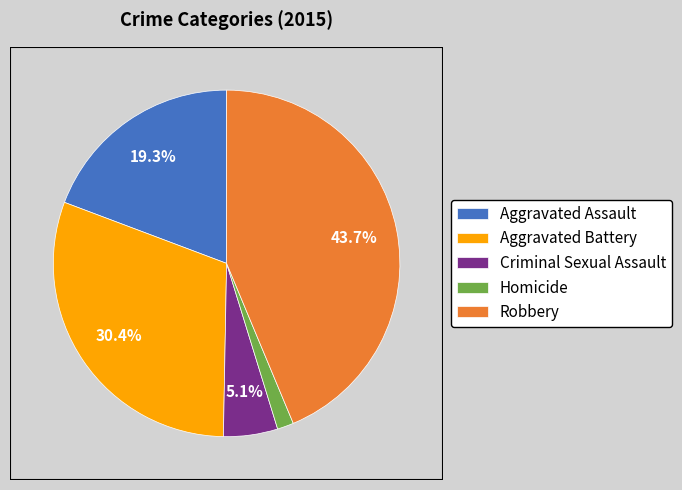

Is Robbery the majority of the pie?

No